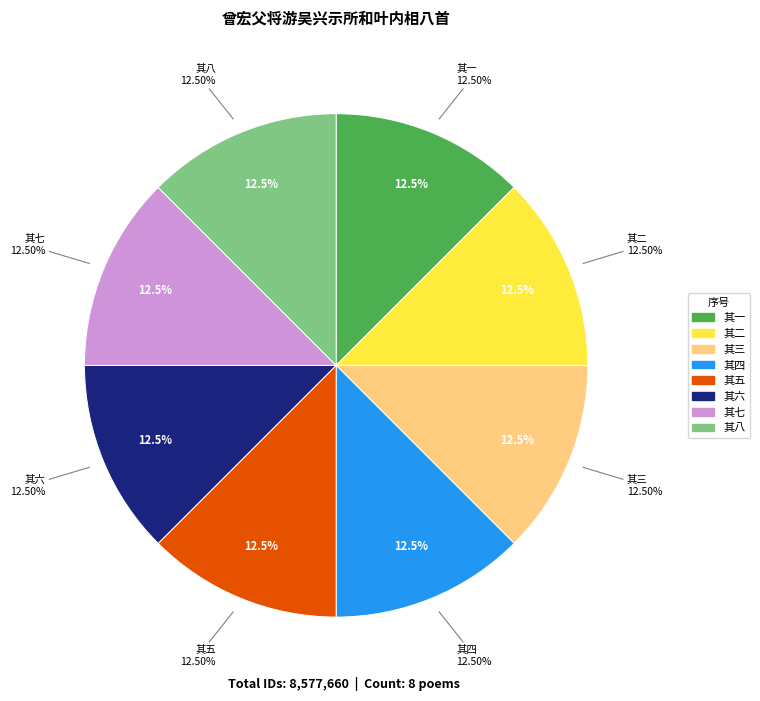

Count the number of slices in the pie.

8